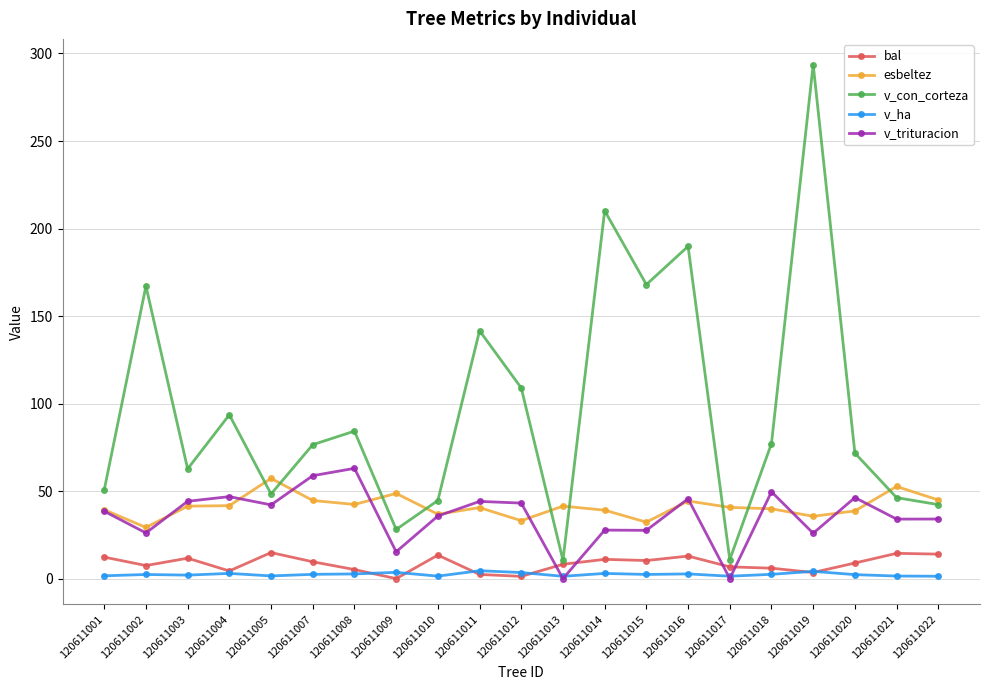

True or false: v_con_corteza has more than 0 points higher than both neighbors.

True